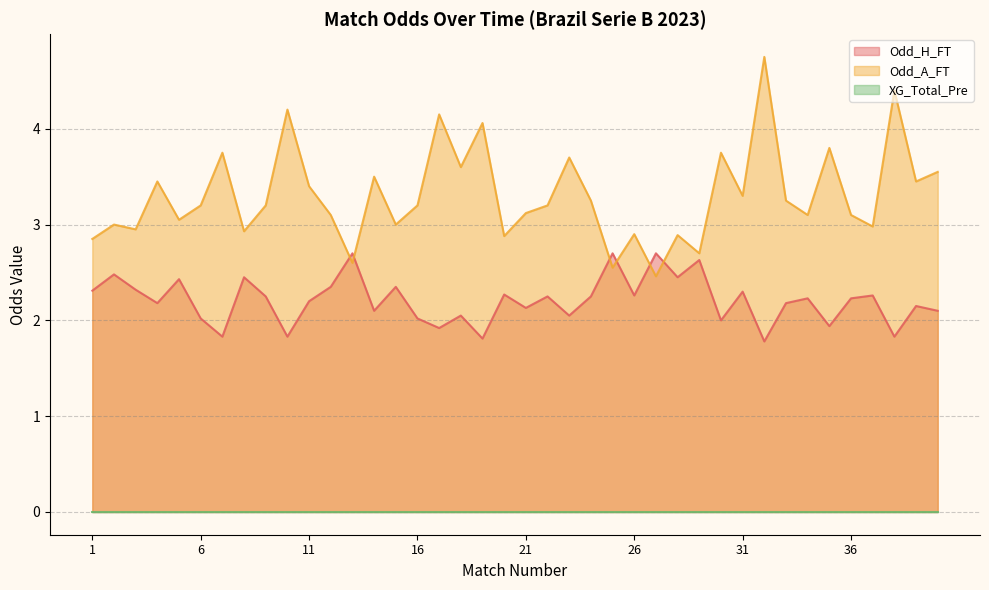

What is the value of the Odd_H_FT point at the 28th from the left?

2.5